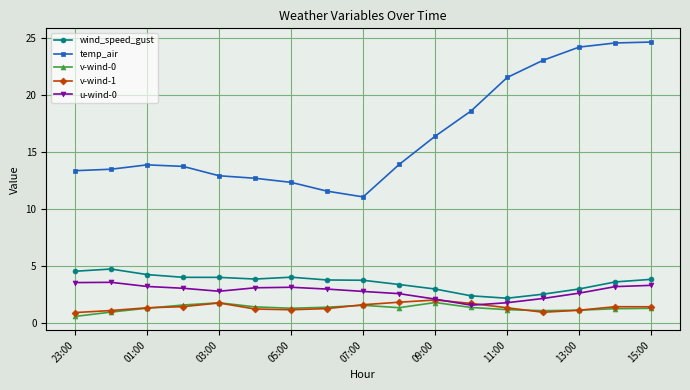

What is the value of the u-wind-0 point at the 15th from the left?

2.6